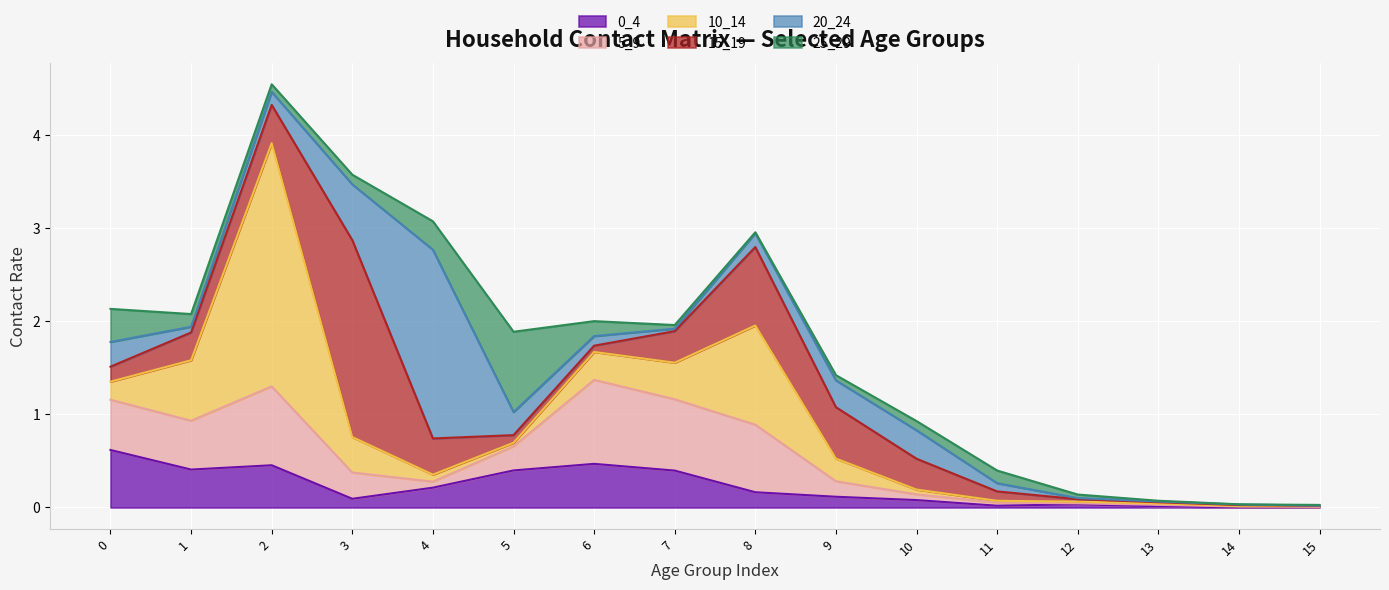

Does the chart display data point markers on the line(s)?

No